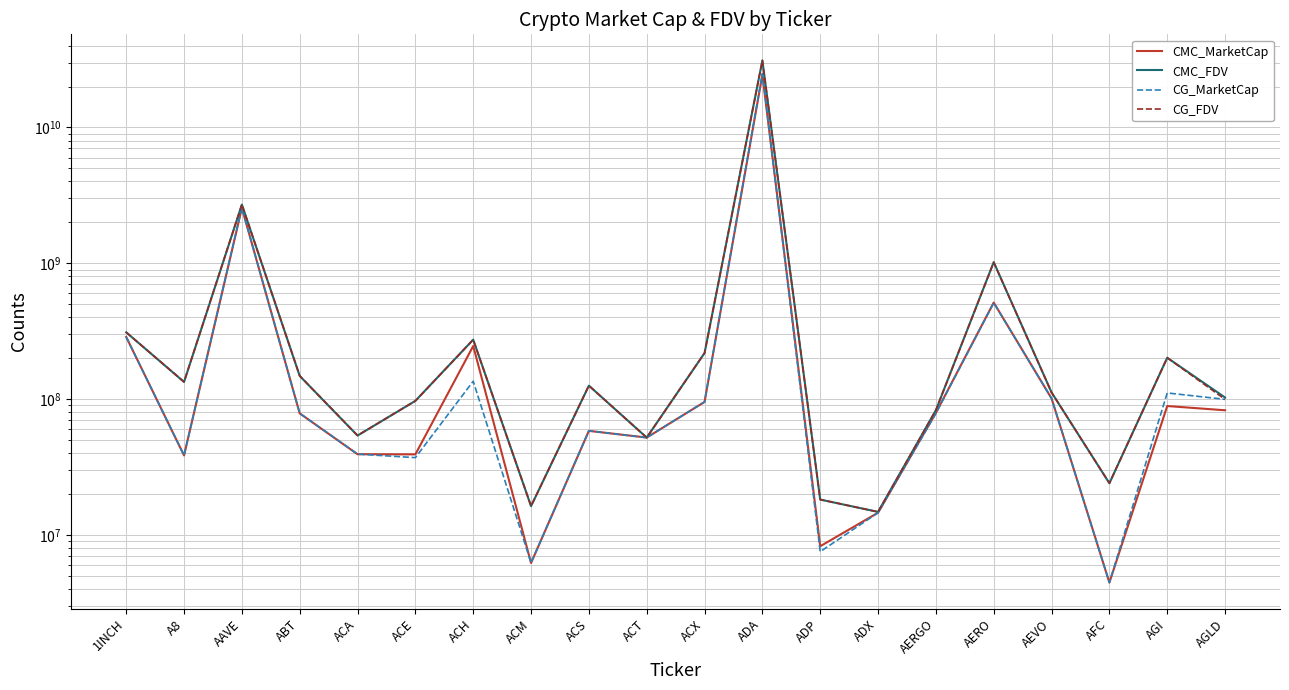

Where does the CG_FDV series first go above 125788419?

1INCH